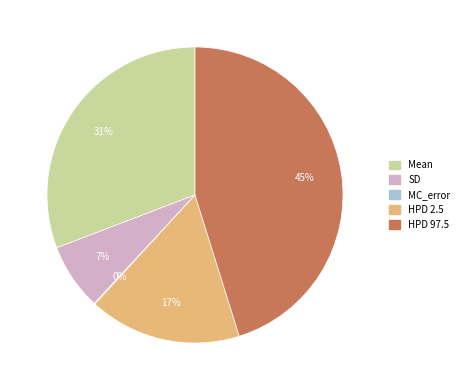

Is it true that SD is 20% of the pie?

False